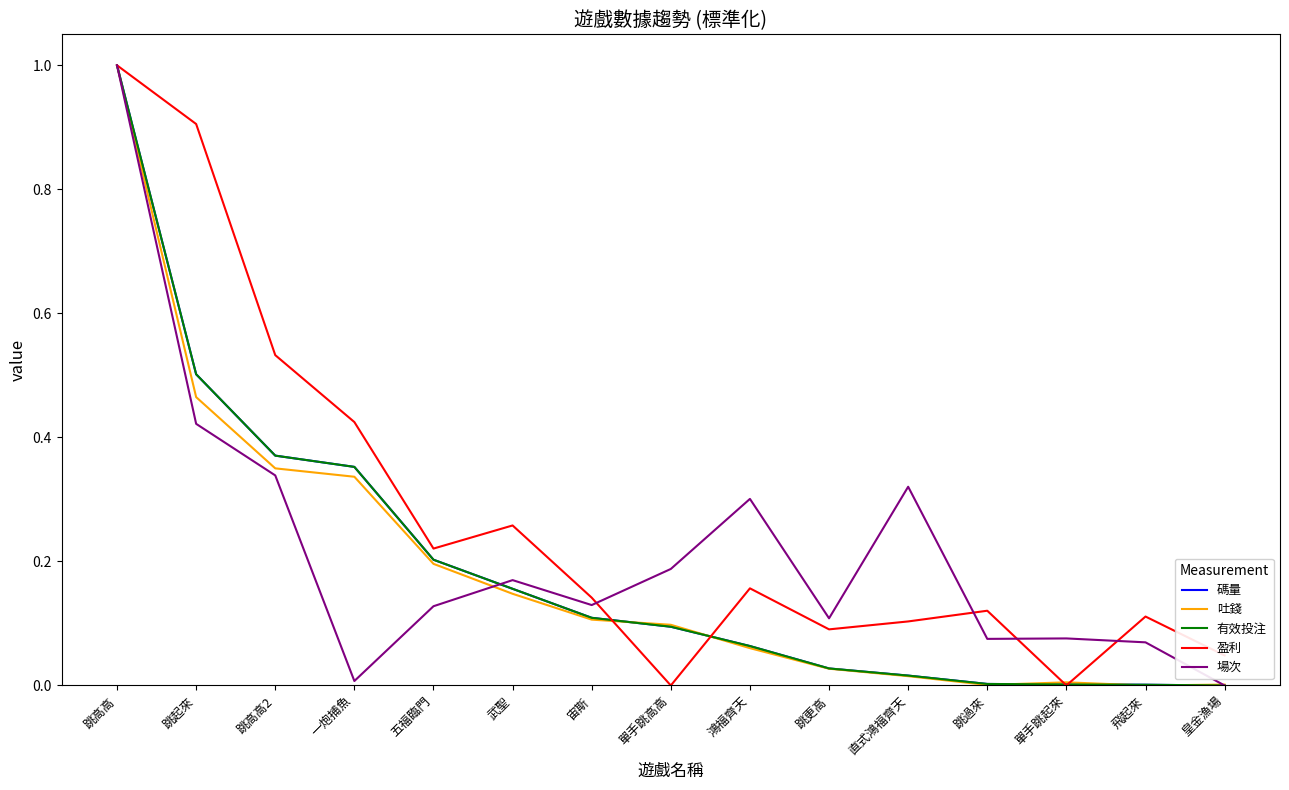

At which label is 場次 closest to 0?

皇金漁場